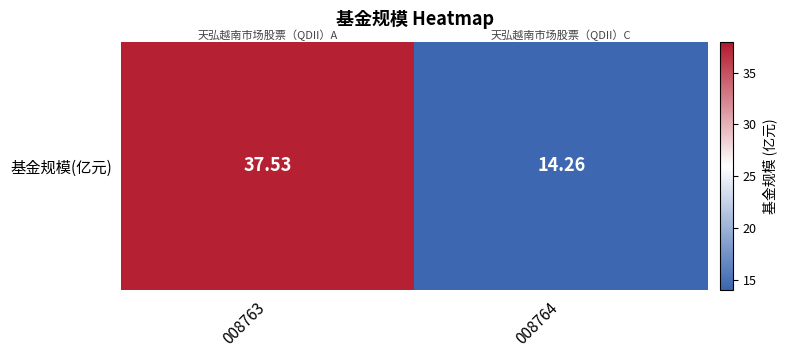

What is the smallest value displayed?

14.3